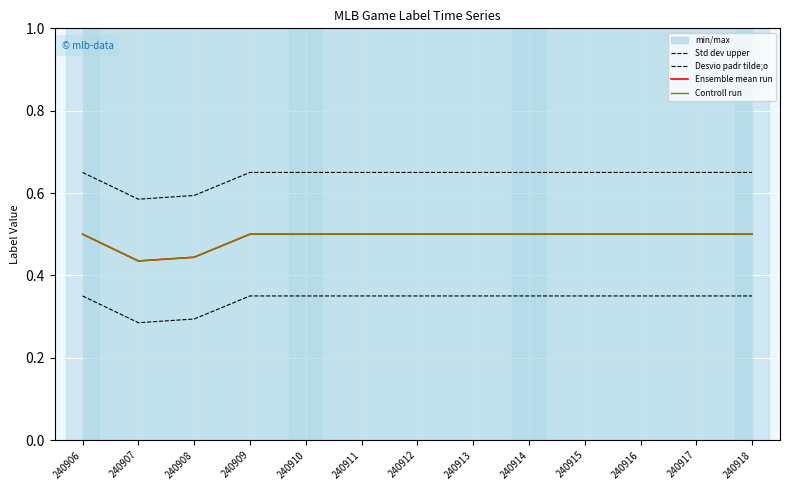

What value does the Ensemble mean run series have at 240916?

0.5